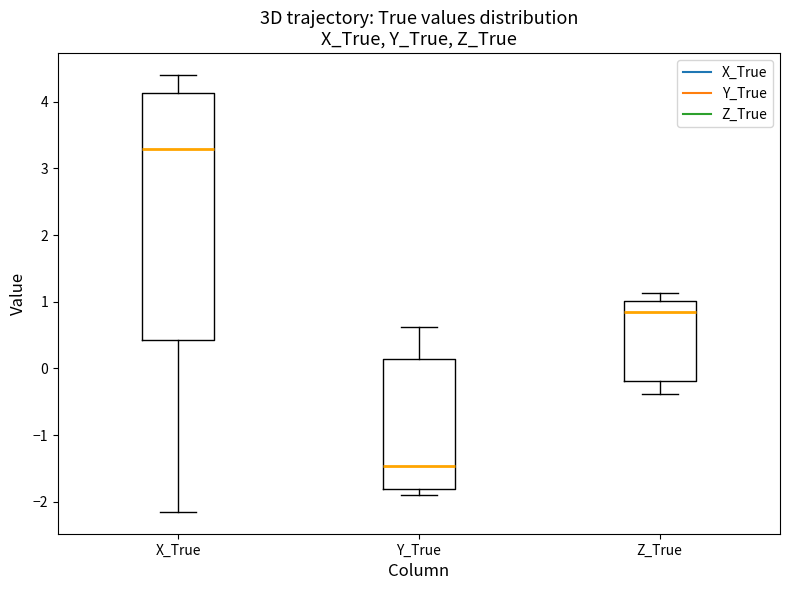

Reading left to right, transcribe this box plot: for each box, give where its median line is, the range the box spans, and where its two whiskers end, as read against the y-axis. The values are not printed on the chart, so give them approximately, as read against the axis.

X_True: median 3.3, box 0.4 to 4.1, whiskers -2.1 to 4.4
Y_True: median -1.5, box -1.8 to 0.1, whiskers -1.9 to 0.6
Z_True: median 0.8, box -0.2 to 1.0, whiskers -0.4 to 1.1